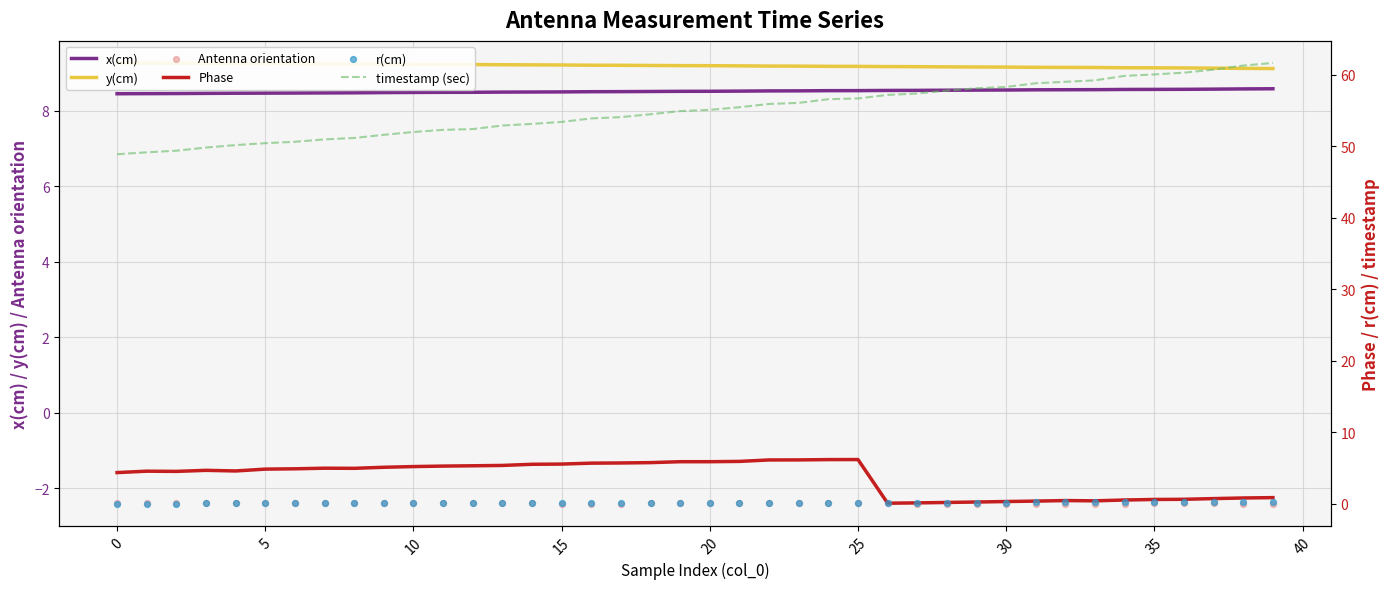

Is the value of timestamp (sec) at 19 greater than the value of Antenna orientation at 13?

Yes